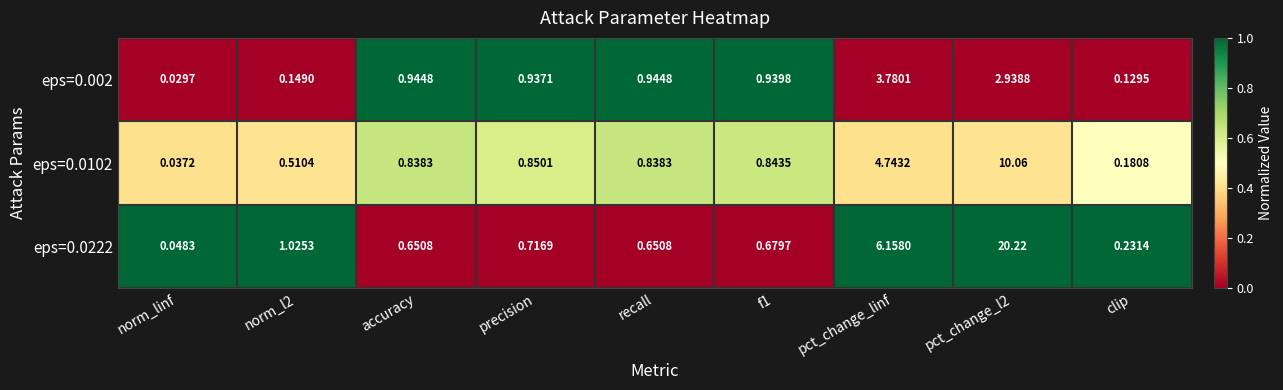

Rank the series by their average value, from highest to lowest.

eps=0.0222, eps=0.0102, eps=0.002